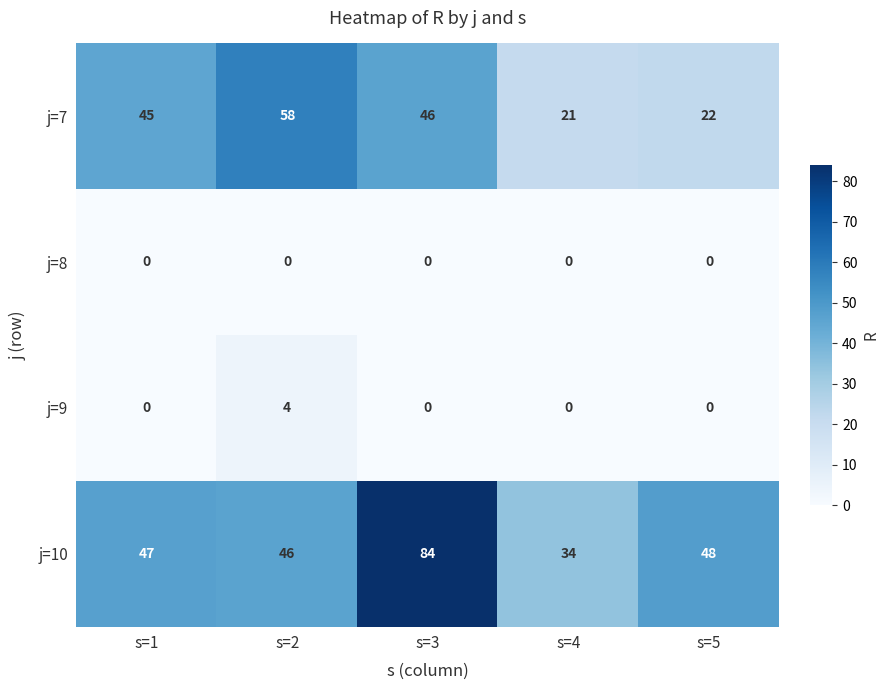

Which series has the widest spread of values?

j=10